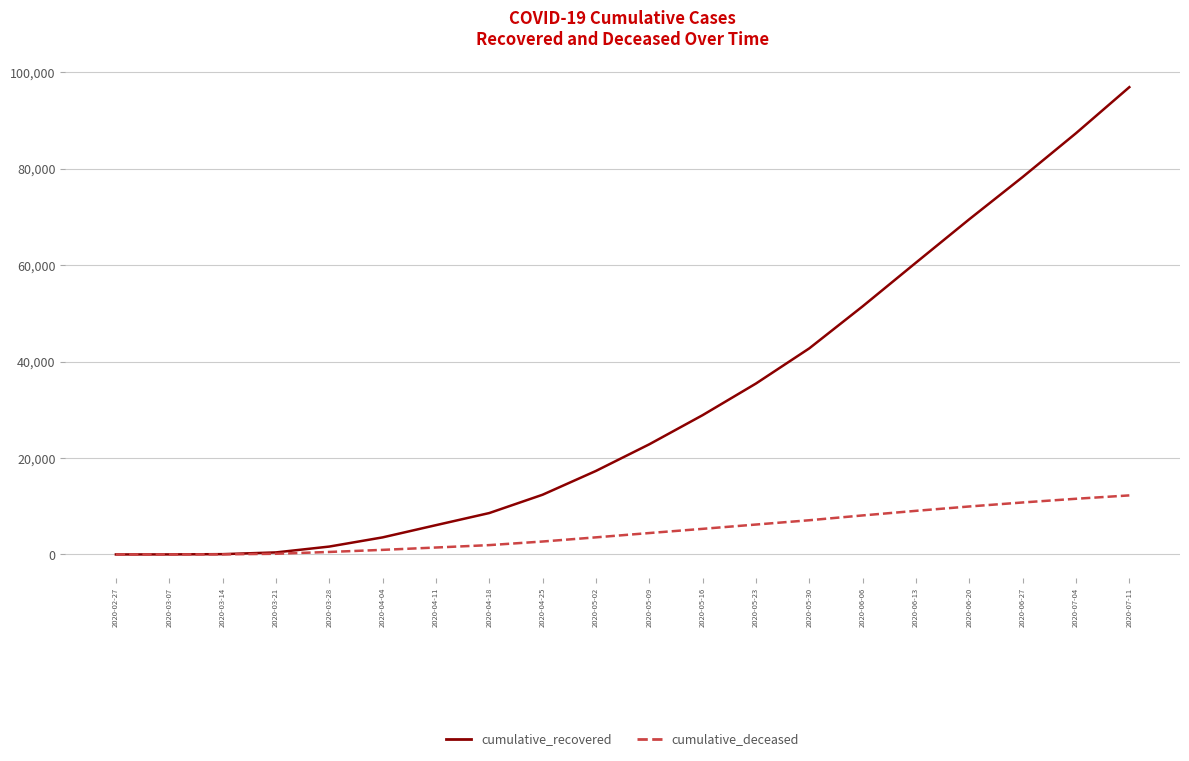

What are all the series names shown in the legend?

cumulative_recovered, cumulative_deceased